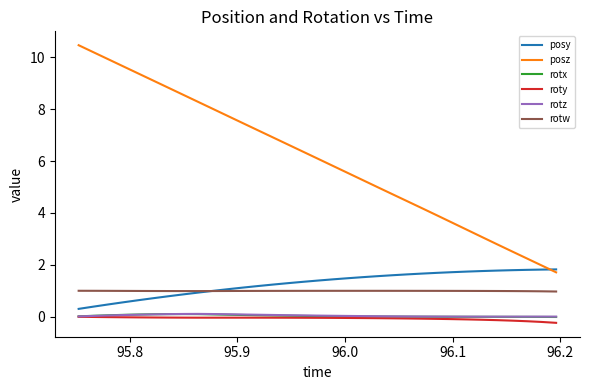

True or false: rotx and posz intersect in this chart.

False